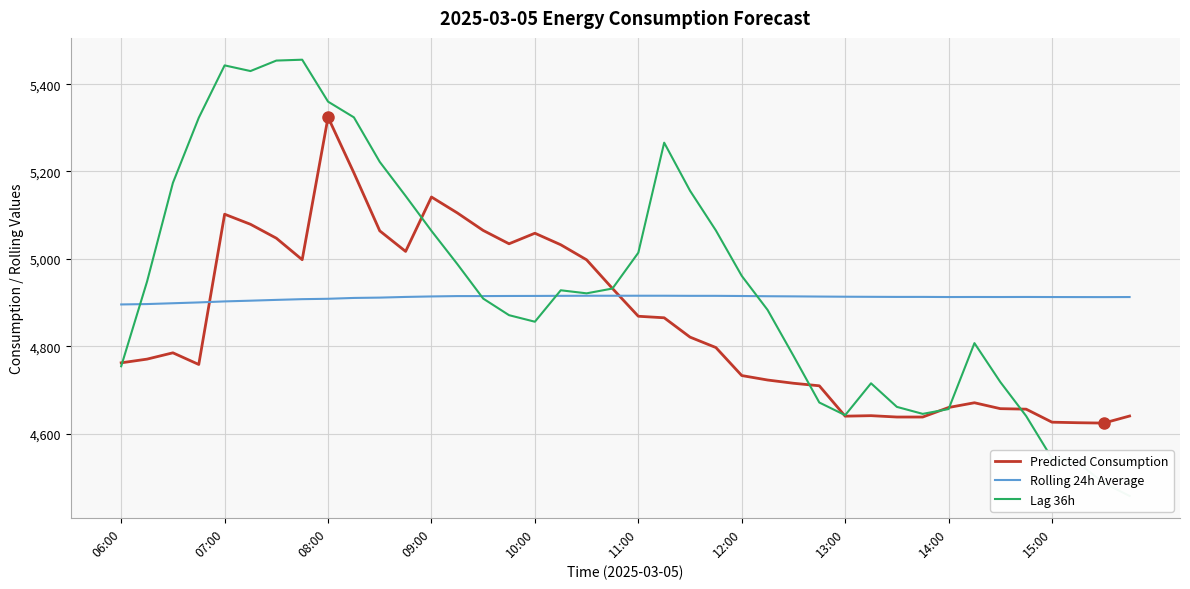

What is the difference between the second highest and second lowest values in the Predicted Consumption series?

572.1